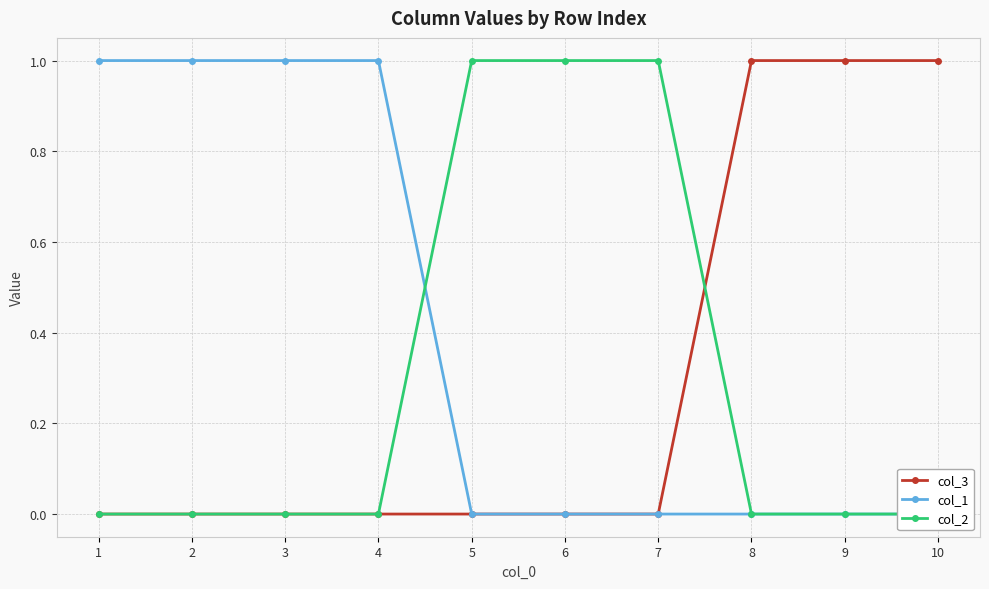

Is the value of col_2 at 4 greater than the value of col_3 at 5?

No